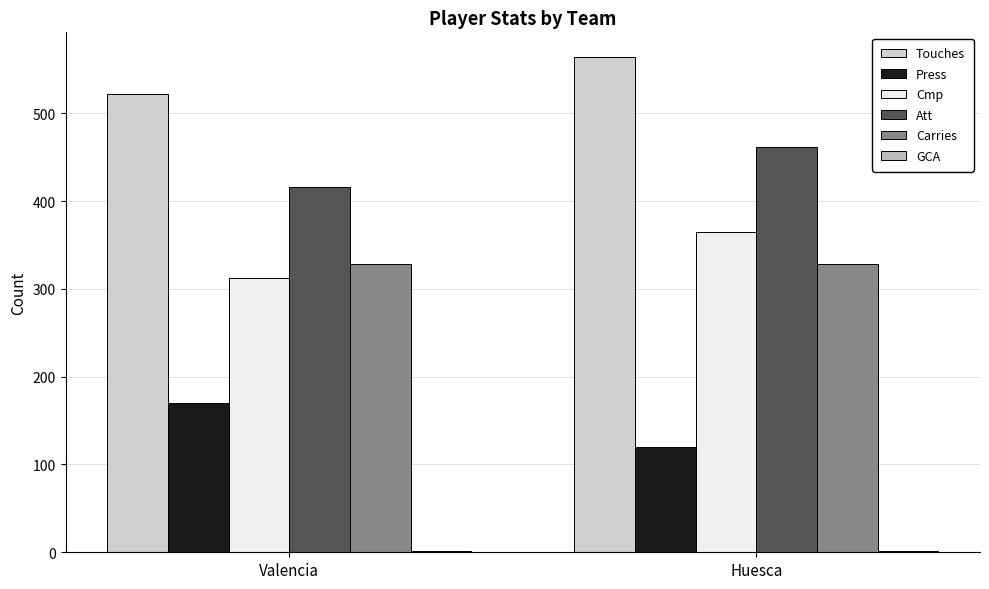

Is the value of GCA at Valencia greater than the value of Press at Huesca?

No